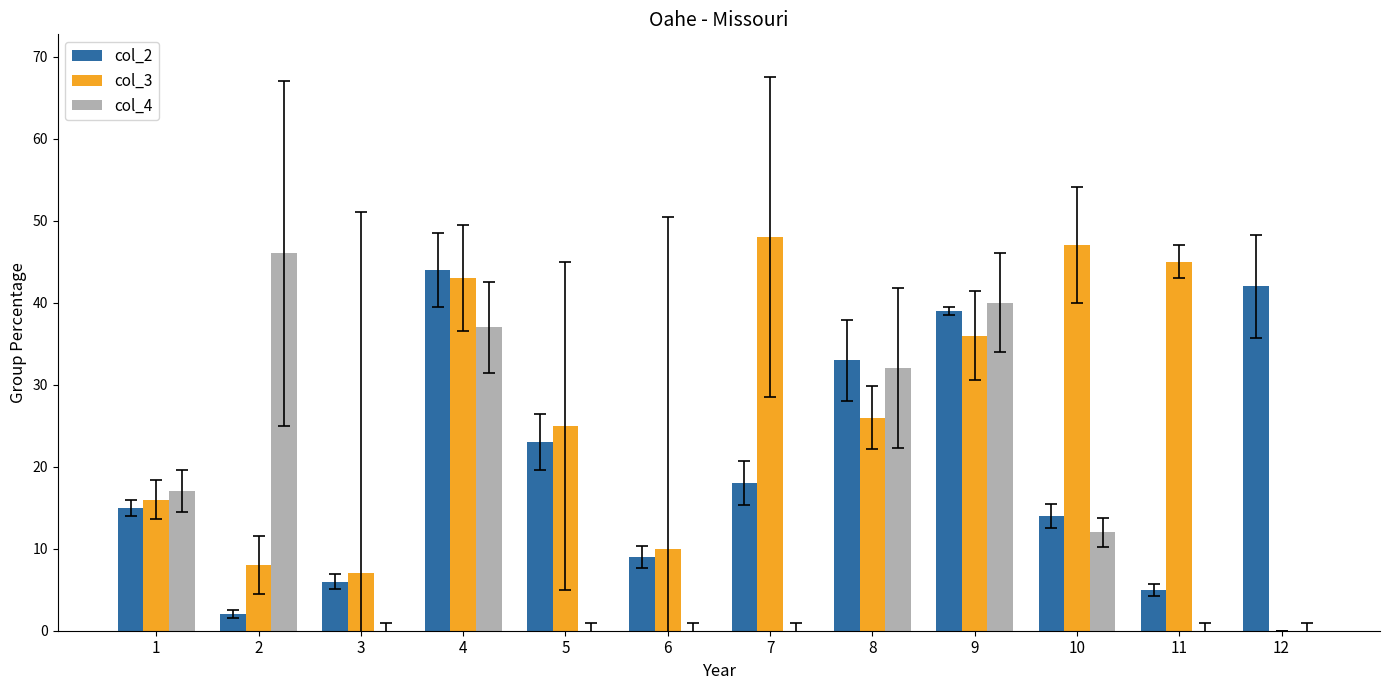

What is the highest value of the col_3 series?

48